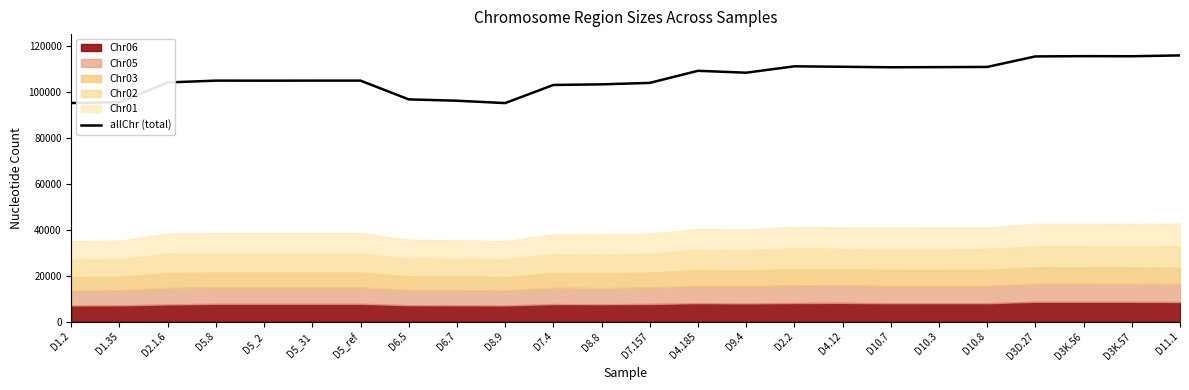

What is the sum of all values?

2545494